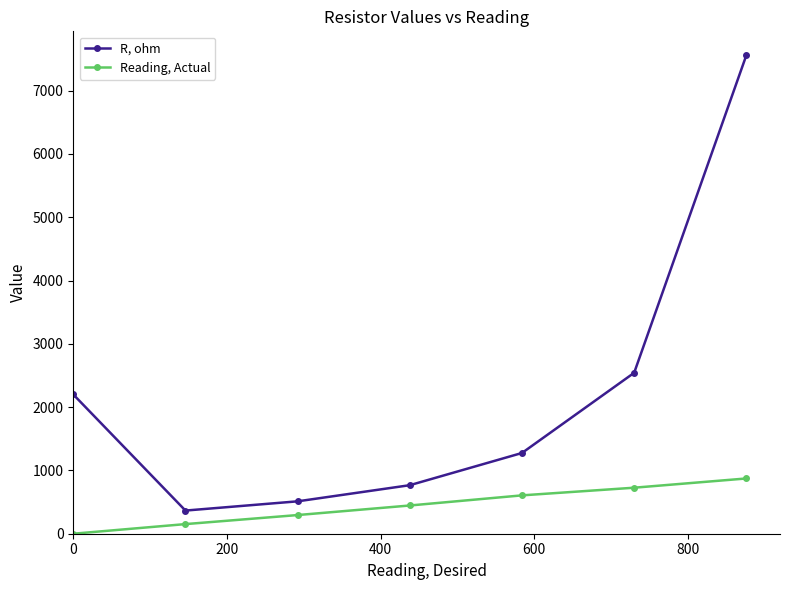

Reading left to right, transcribe all the data shown in this chart.

R, ohm: 2200.0	365.8	511.8	766.8	1275.6	2542.6	7559.0
Reading, Actual: 0.0	152.0	295.0	446.0	606.0	727.0	873.0